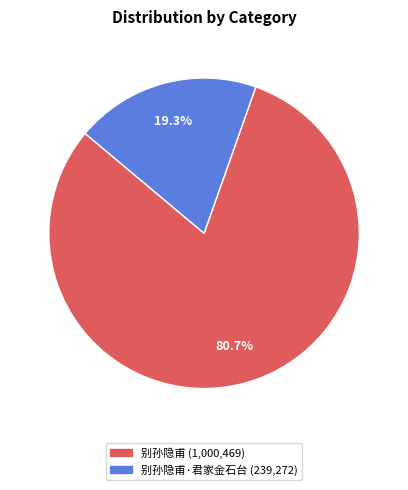

Is there a majority slice in this chart?

Yes